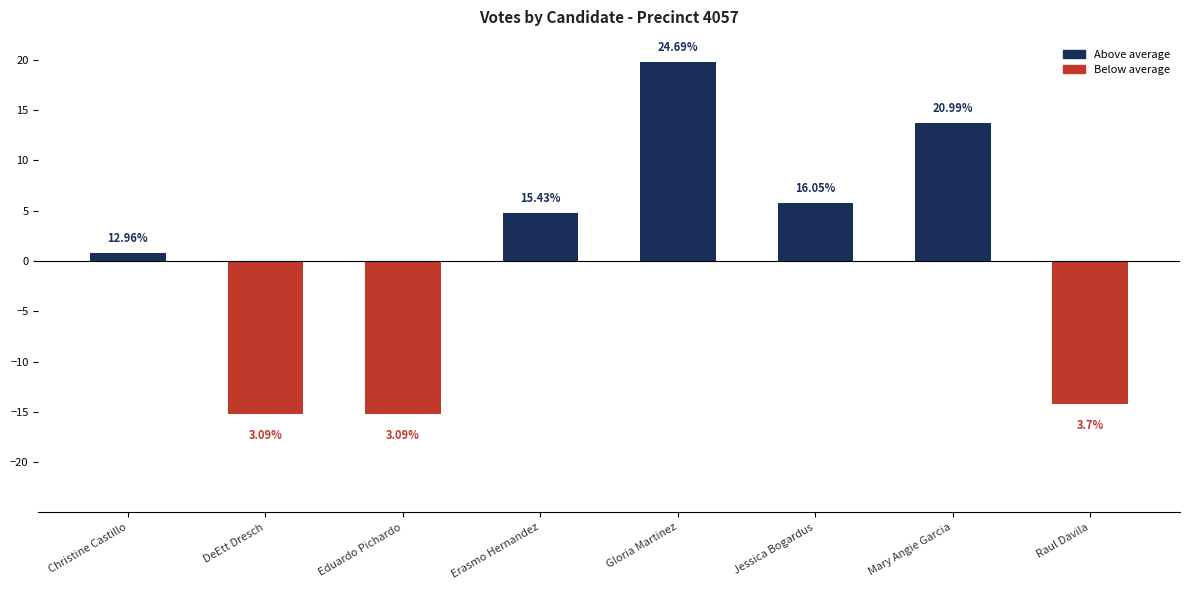

True or false: the data shows -15.2 at DeEtt Dresch.

True